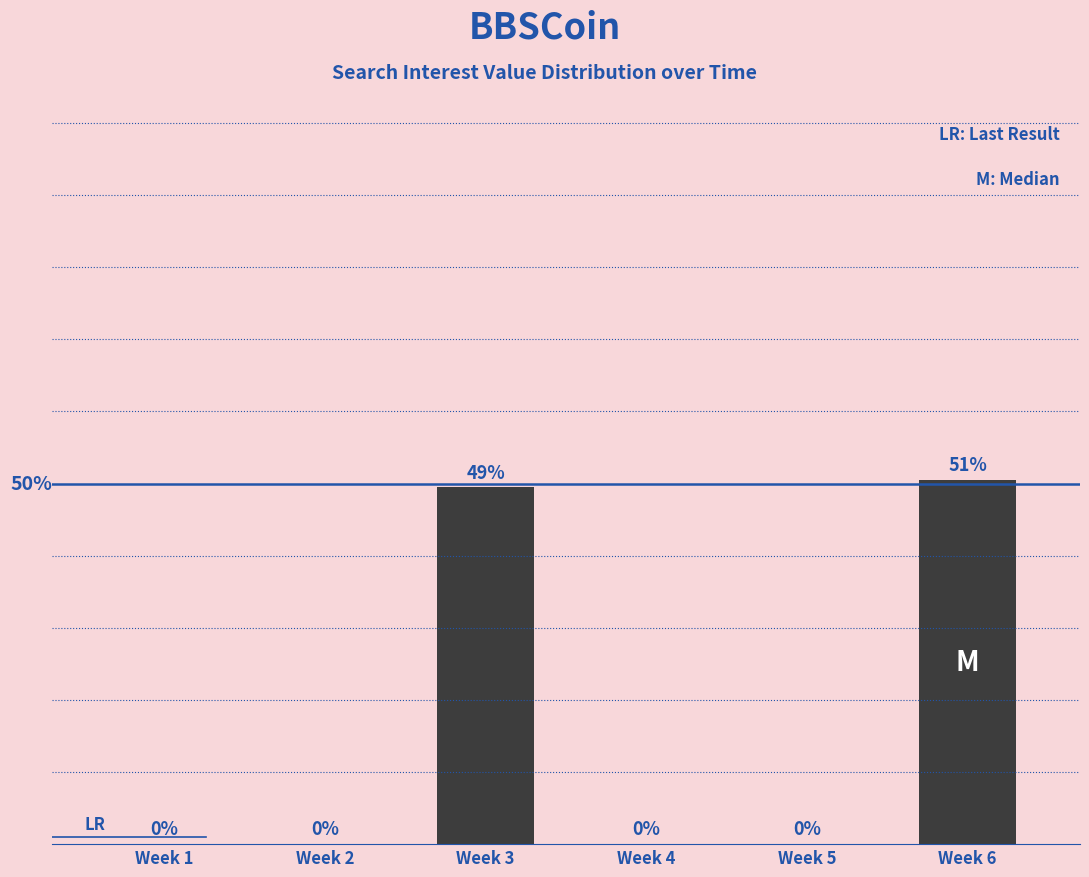

Between Week 6 and Week 5, which is larger?

Week 6